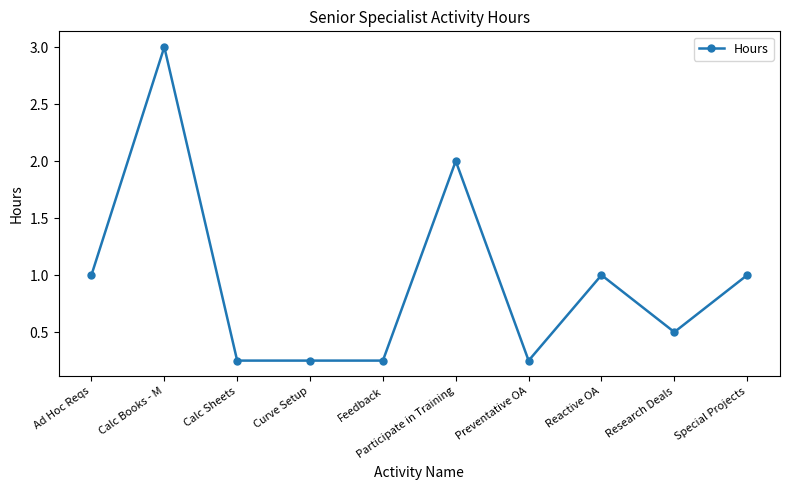

The value at Special Projects is 1.4. True or false?

False